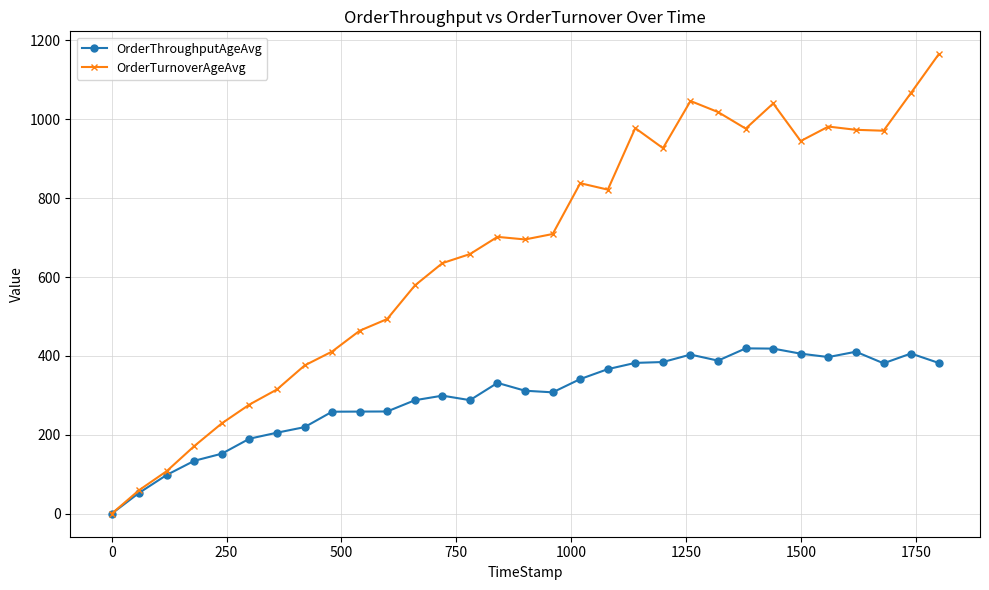

How many lines are shown in the chart?

2